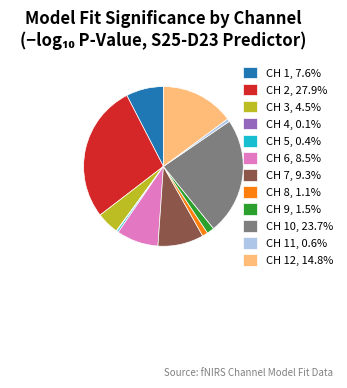

Does CH 3, 4.5% account for over 50% of the chart?

No